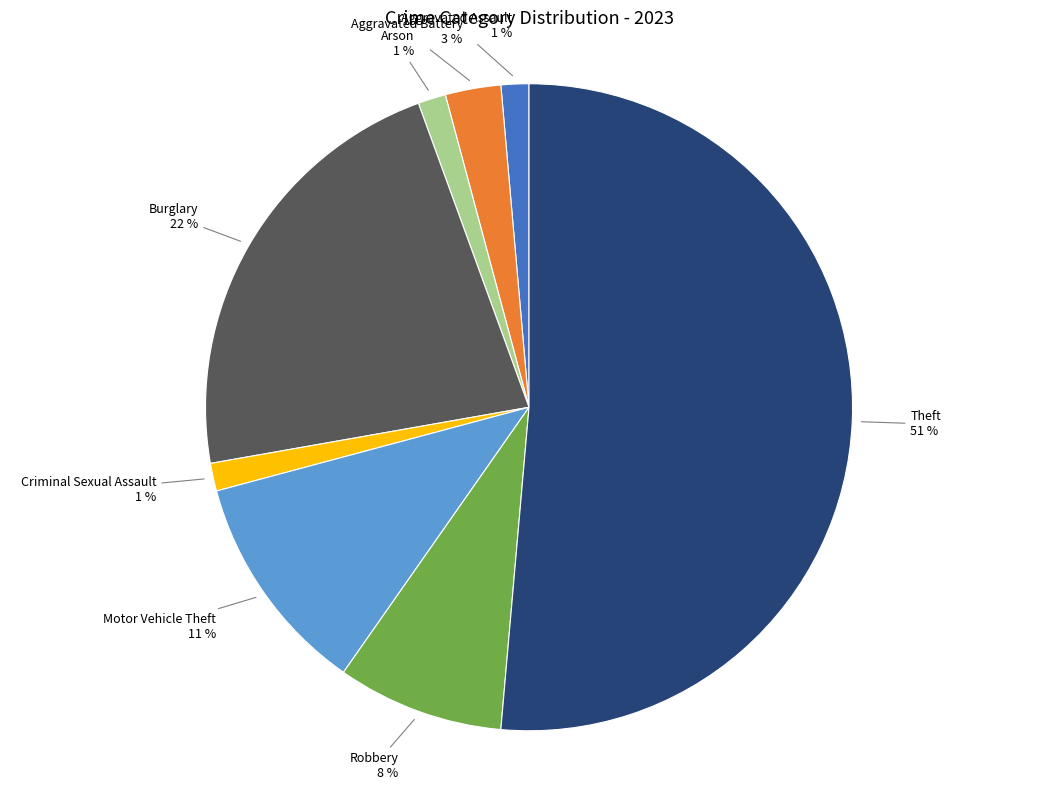

Does any single category account for the majority?

Yes